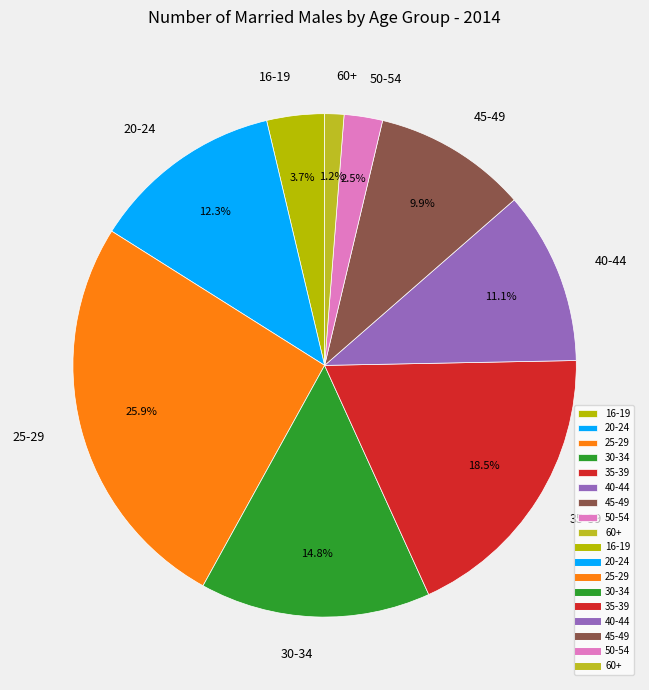

Which slice is the largest?

25-29